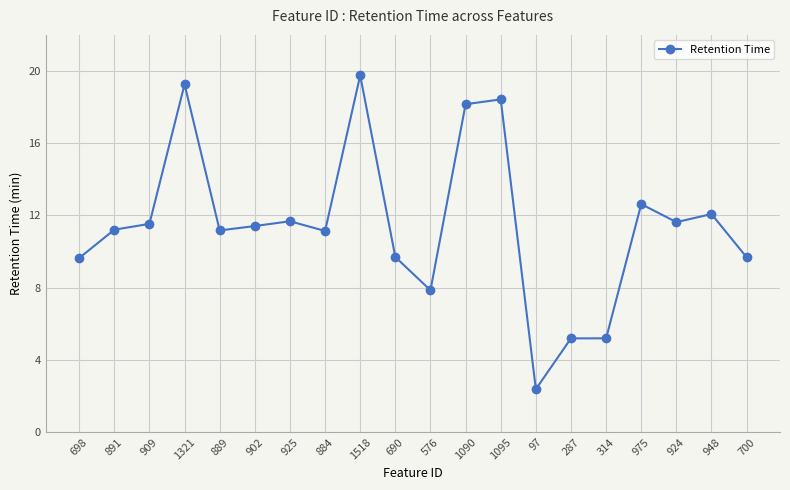

What is the value of the 19th point from the left?

12.1